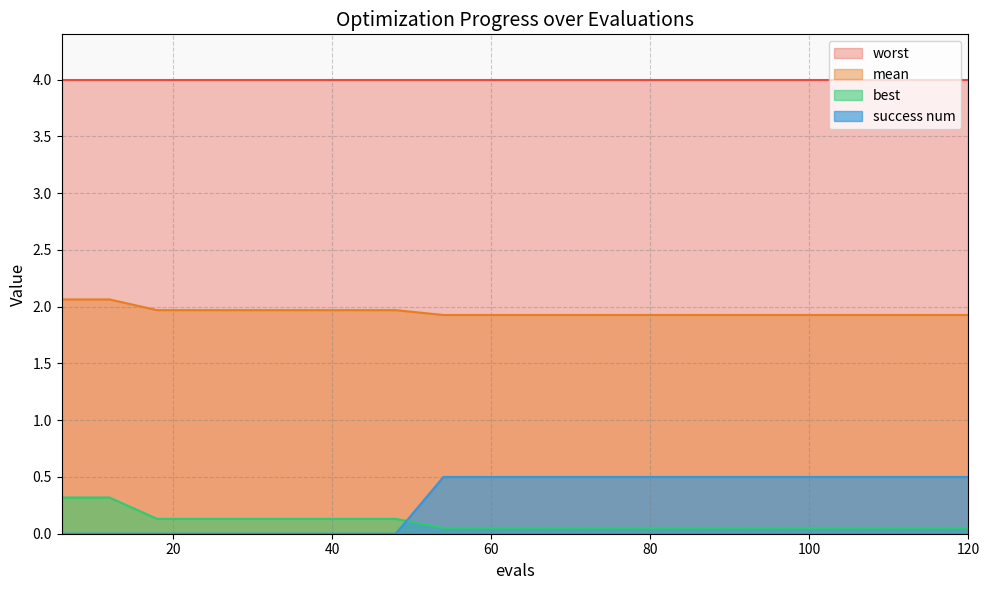

True or false: mean has a value of 2.7 at 48.

False